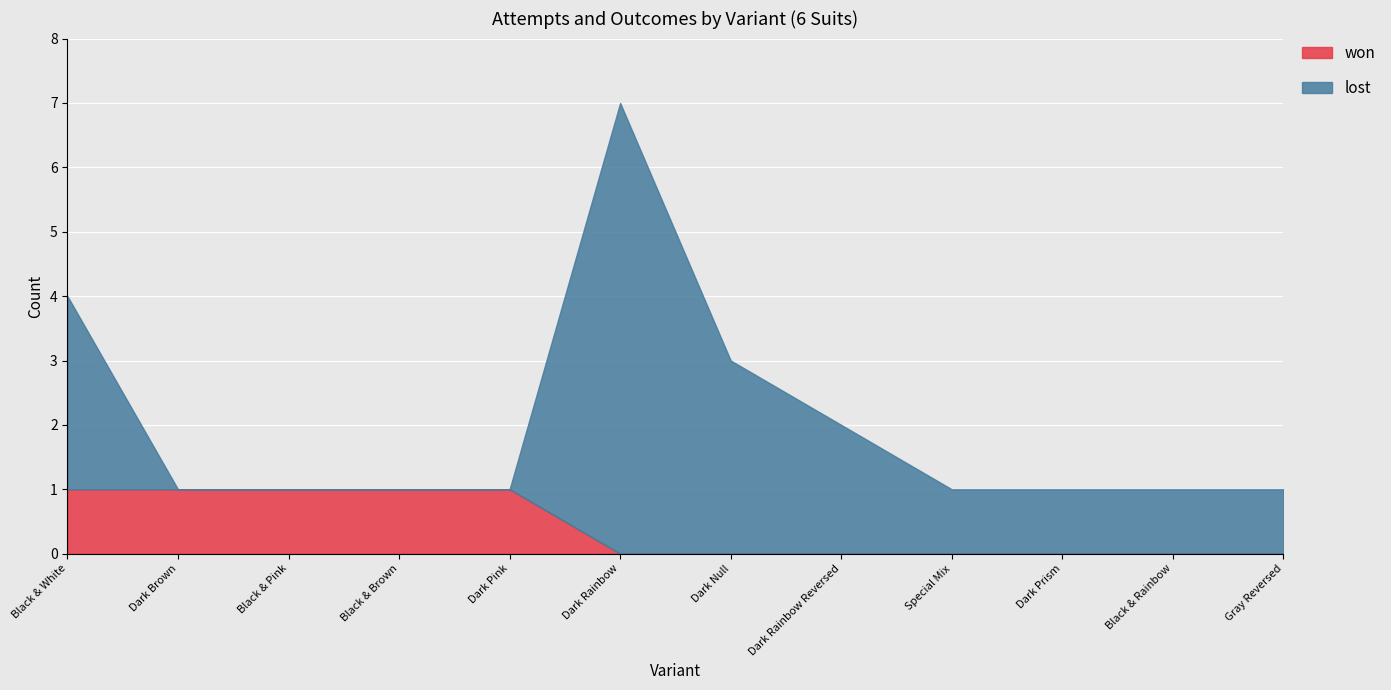

In lost, how many points are higher than both neighbors (excluding endpoints)?

1